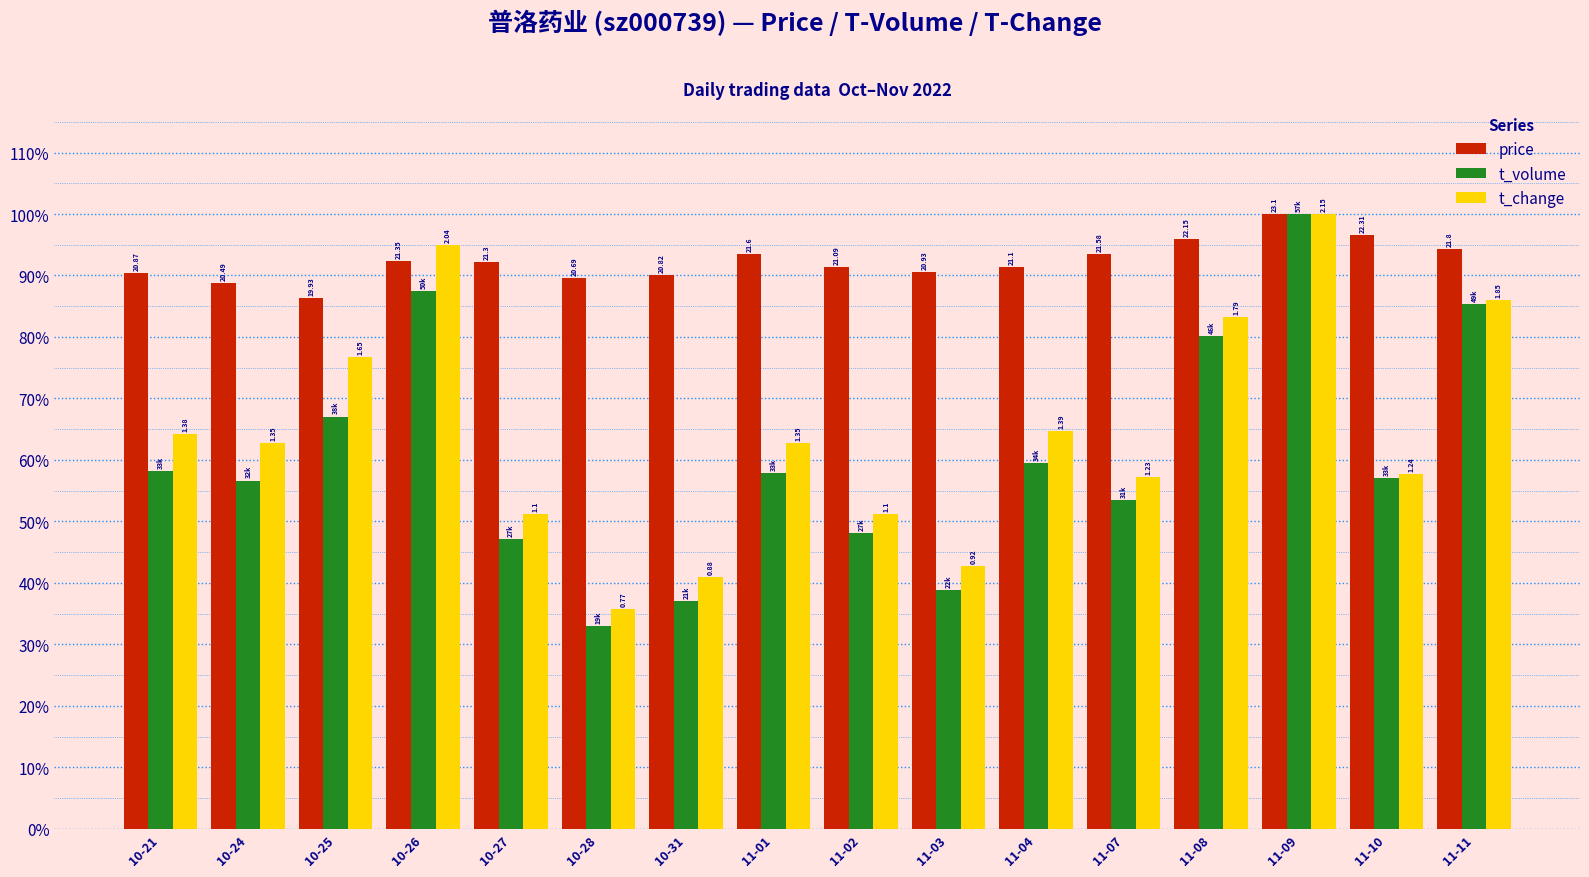

Are the bars horizontal?

No